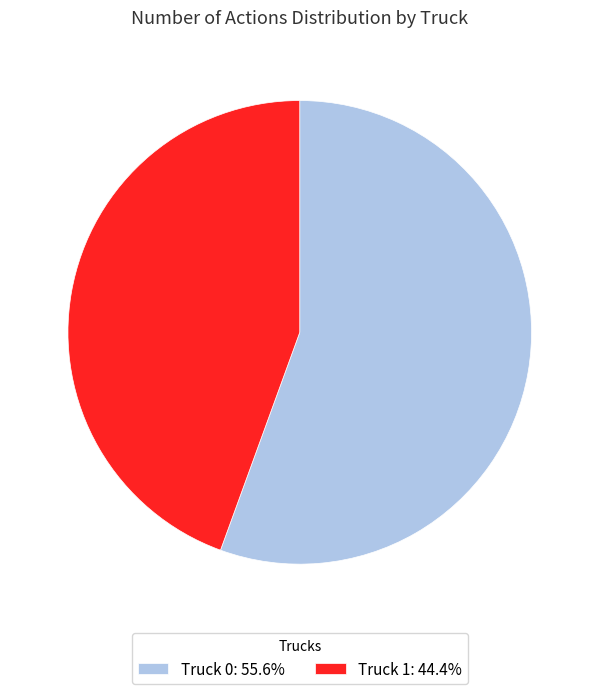

How many slices are in this pie chart?

2